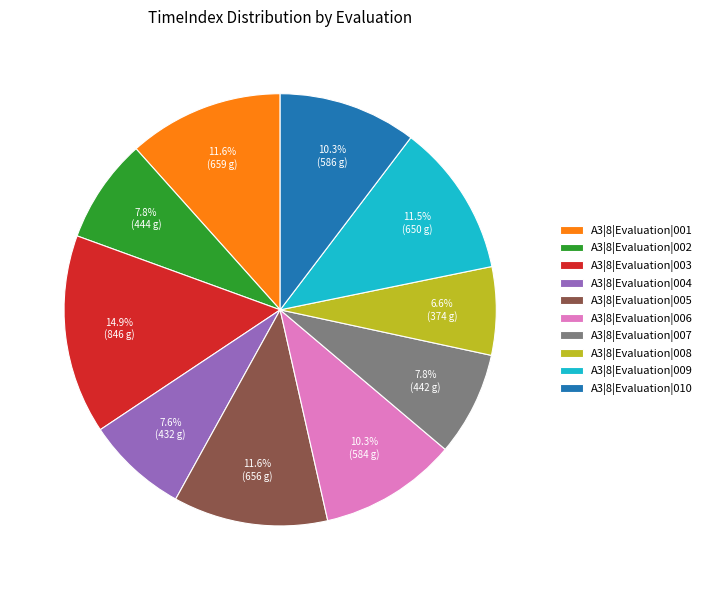

Between A3|8|Evaluation|009 and A3|8|Evaluation|006, which is larger?

A3|8|Evaluation|009